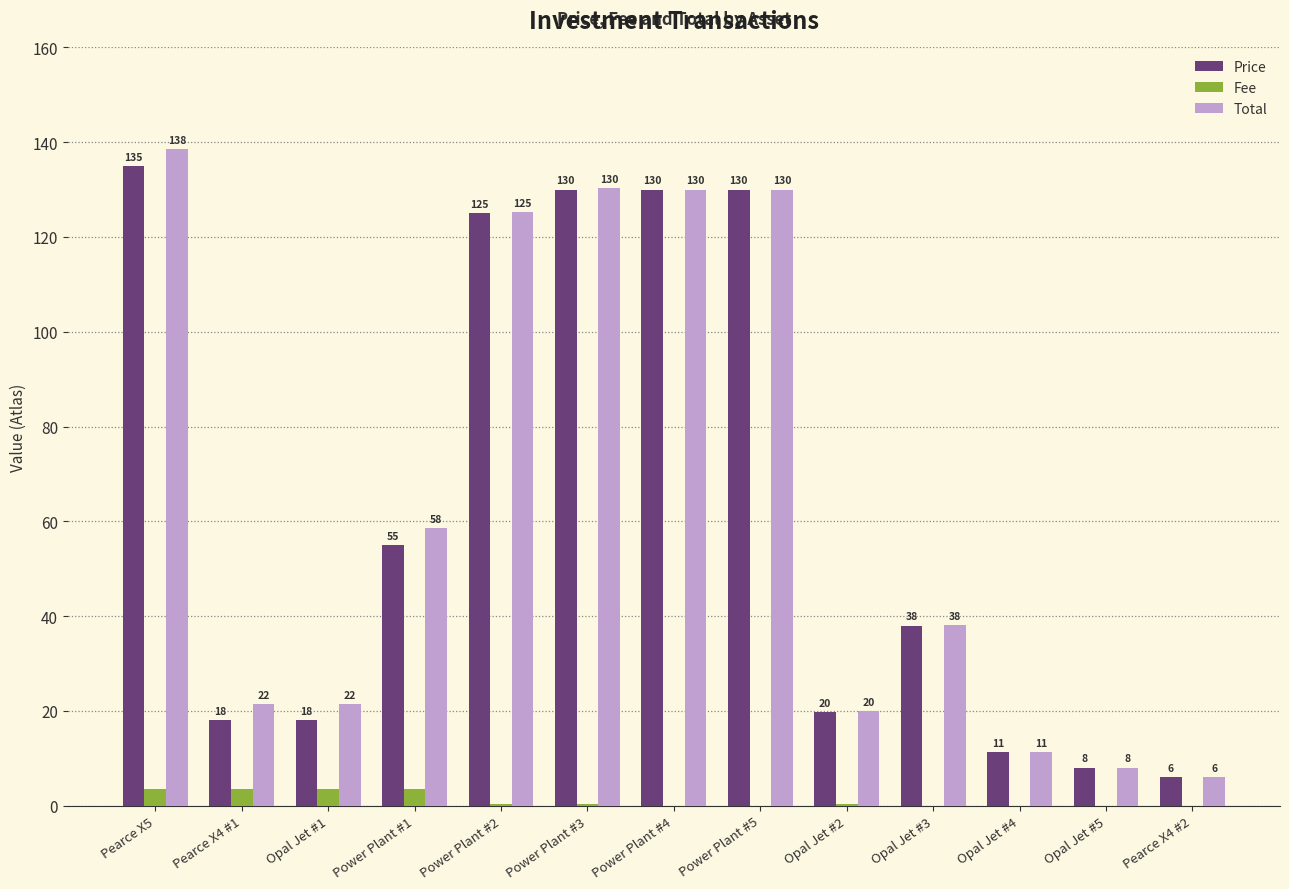

True or false: Total has a value of 8.0 at Opal Jet #5.

True